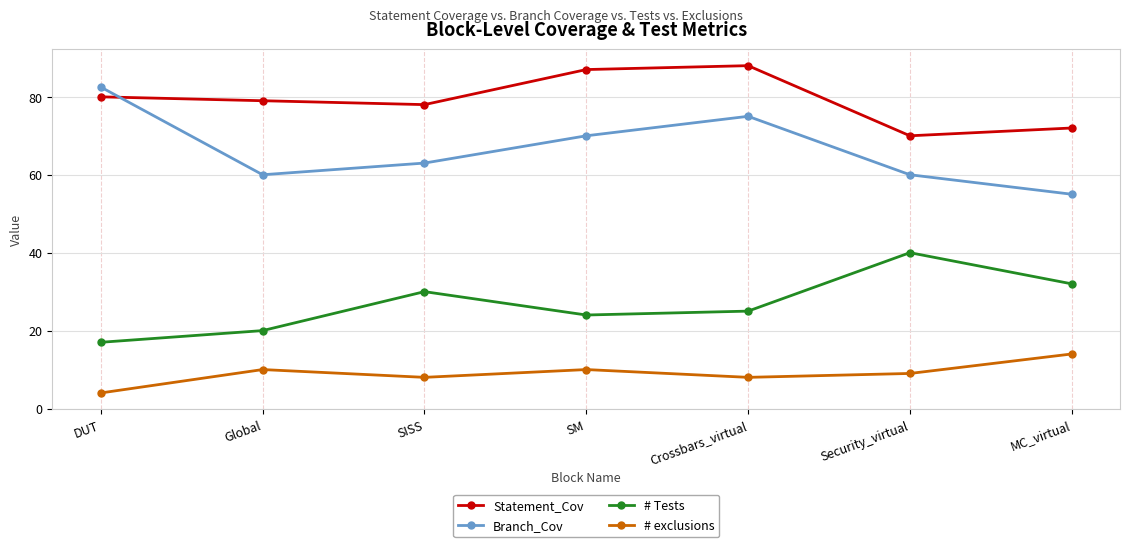

What are all the series names shown in the legend?

Statement_Cov, Branch_Cov, # Tests, # exclusions